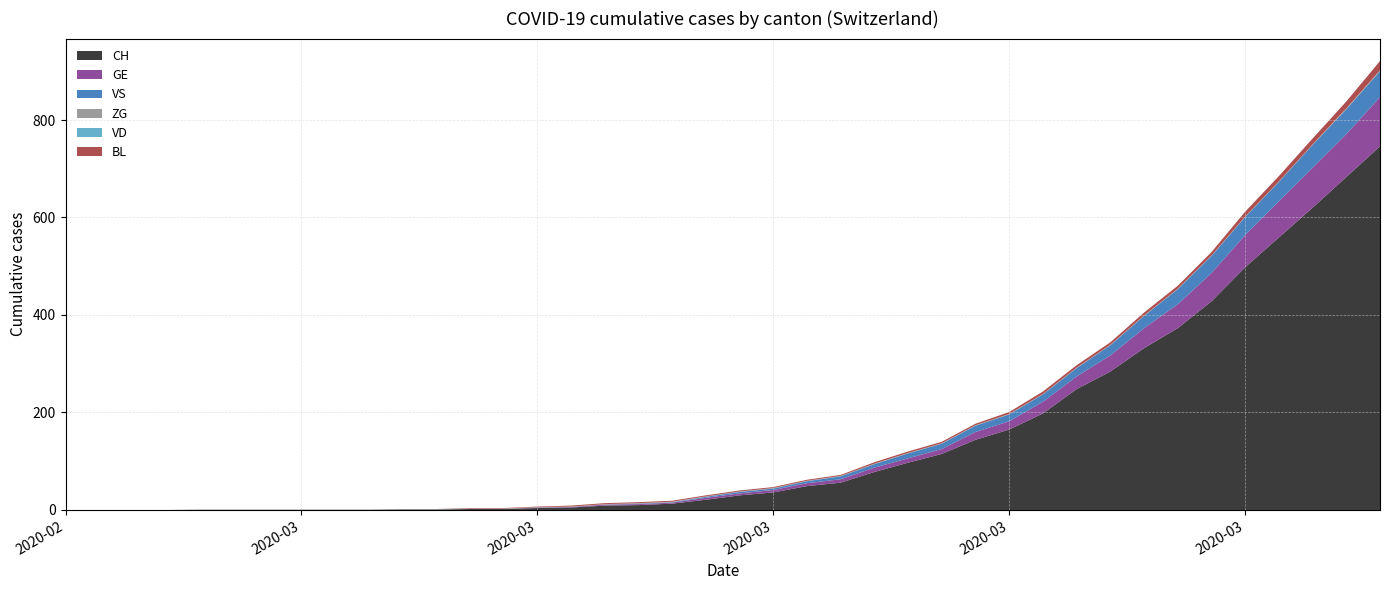

Reading left to right, extract all data points from this chart.

CH: 2020-02-25=0	2020-02-26=0	2020-02-27=0	2020-02-28=0	2020-02-29=0	2020-03-01=0	2020-03-02=0	2020-03-03=0	2020-03-04=0	2020-03-05=0	2020-03-06=1	2020-03-07=1	2020-03-08=2	2020-03-09=2	2020-03-10=4	2020-03-11=5	2020-03-12=9	2020-03-13=10	2020-03-14=13	2020-03-15=21	2020-03-16=30	2020-03-17=36	2020-03-18=49	2020-03-19=56	2020-03-20=78	2020-03-21=97	2020-03-22=115	2020-03-23=144	2020-03-24=165	2020-03-25=198	2020-03-26=248	2020-03-27=284	2020-03-28=332	2020-03-29=373	2020-03-30=428	2020-03-31=498	2020-04-01=559	2020-04-02=620	2020-04-03=683	2020-04-04=746
GE: 2020-02-25=0	2020-02-26=0	2020-02-27=0	2020-02-28=0	2020-02-29=0	2020-03-01=0	2020-03-02=0	2020-03-03=0	2020-03-04=0	2020-03-05=0	2020-03-06=0	2020-03-07=0	2020-03-08=0	2020-03-09=0	2020-03-10=1	2020-03-11=1	2020-03-12=2	2020-03-13=2	2020-03-14=2	2020-03-15=4	2020-03-16=4	2020-03-17=5	2020-03-18=6	2020-03-19=7	2020-03-20=9	2020-03-21=9	2020-03-22=10	2020-03-23=16	2020-03-24=17	2020-03-25=24	2020-03-26=26	2020-03-27=33	2020-03-28=41	2020-03-29=49	2020-03-30=58	2020-03-31=66	2020-04-01=74	2020-04-02=82	2020-04-03=88	2020-04-04=101
VS: 2020-02-25=0	2020-02-26=0	2020-02-27=0	2020-02-28=0	2020-02-29=0	2020-03-01=0	2020-03-02=0	2020-03-03=0	2020-03-04=0	2020-03-05=0	2020-03-06=0	2020-03-07=0	2020-03-08=0	2020-03-09=0	2020-03-10=0	2020-03-11=0	2020-03-12=0	2020-03-13=1	2020-03-14=1	2020-03-15=2	2020-03-16=3	2020-03-17=3	2020-03-18=4	2020-03-19=6	2020-03-20=7	2020-03-21=10	2020-03-22=11	2020-03-23=13	2020-03-24=14	2020-03-25=15	2020-03-26=17	2020-03-27=21	2020-03-28=25	2020-03-29=31	2020-03-30=35	2020-03-31=37	2020-04-01=40	2020-04-02=47	2020-04-03=51	2020-04-04=53
ZG: 2020-02-25=0	2020-02-26=0	2020-02-27=0	2020-02-28=0	2020-02-29=1	2020-03-01=1	2020-03-02=1	2020-03-03=1	2020-03-04=1	2020-03-05=1	2020-03-06=1	2020-03-07=1	2020-03-08=1	2020-03-09=1	2020-03-10=1	2020-03-11=1	2020-03-12=1	2020-03-13=1	2020-03-14=1	2020-03-15=1	2020-03-16=1	2020-03-17=1	2020-03-18=1	2020-03-19=1	2020-03-20=1	2020-03-21=1	2020-03-22=1	2020-03-23=1	2020-03-24=1	2020-03-25=1	2020-03-26=1	2020-03-27=1	2020-03-28=1	2020-03-29=1	2020-03-30=1	2020-03-31=1	2020-04-01=1	2020-04-02=1	2020-04-03=2	2020-04-04=2
VD: 2020-02-25=0	2020-02-26=0	2020-02-27=0	2020-02-28=0	2020-02-29=0	2020-03-01=0	2020-03-02=0	2020-03-03=0	2020-03-04=0	2020-03-05=0	2020-03-06=0	2020-03-07=0	2020-03-08=0	2020-03-09=0	2020-03-10=0	2020-03-11=0	2020-03-12=0	2020-03-13=0	2020-03-14=0	2020-03-15=0	2020-03-16=0	2020-03-17=0	2020-03-18=0	2020-03-19=0	2020-03-20=0	2020-03-21=0	2020-03-22=0	2020-03-23=0	2020-03-24=0	2020-03-25=0	2020-03-26=0	2020-03-27=0	2020-03-28=0	2020-03-29=0	2020-03-30=0	2020-03-31=0	2020-04-01=0	2020-04-02=0	2020-04-03=0	2020-04-04=0
BL: 2020-02-25=0	2020-02-26=0	2020-02-27=0	2020-02-28=0	2020-02-29=0	2020-03-01=0	2020-03-02=0	2020-03-03=0	2020-03-04=0	2020-03-05=0	2020-03-06=0	2020-03-07=0	2020-03-08=1	2020-03-09=1	2020-03-10=1	2020-03-11=2	2020-03-12=2	2020-03-13=2	2020-03-14=2	2020-03-15=2	2020-03-16=2	2020-03-17=2	2020-03-18=2	2020-03-19=2	2020-03-20=3	2020-03-21=3	2020-03-22=3	2020-03-23=3	2020-03-24=4	2020-03-25=5	2020-03-26=5	2020-03-27=5	2020-03-28=6	2020-03-29=6	2020-03-30=7	2020-03-31=10	2020-04-01=11	2020-04-02=12	2020-04-03=14	2020-04-04=19